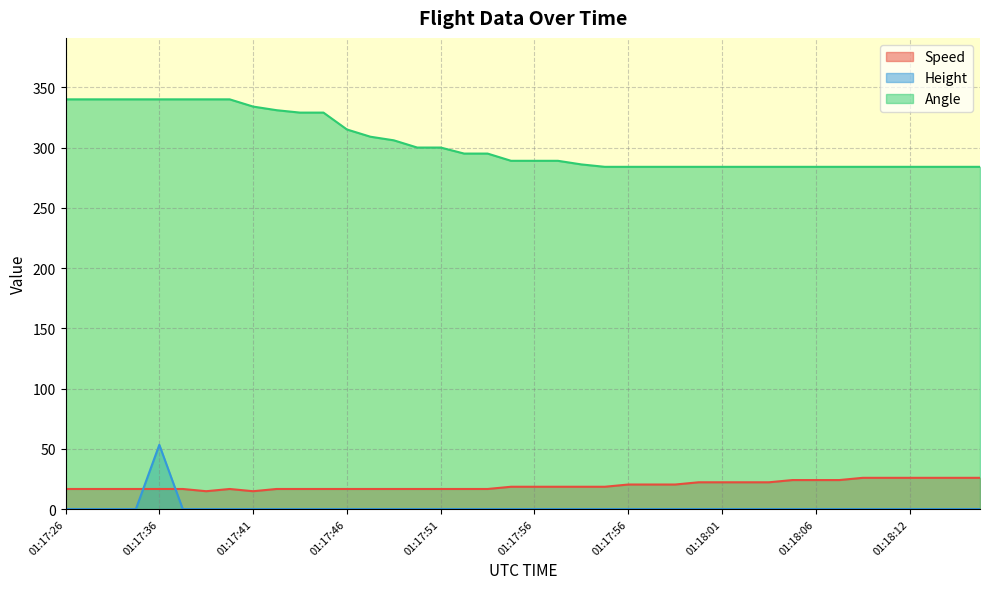

Is it true that Height equals 0.0 at 01:18:21?

True